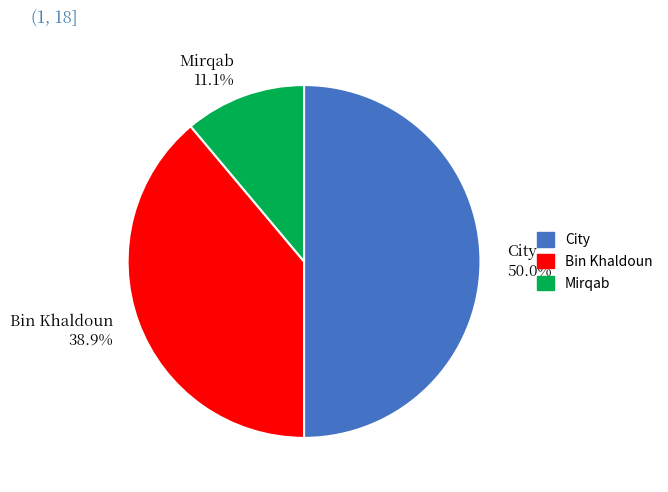

Which slice is the smallest?

Mirqab